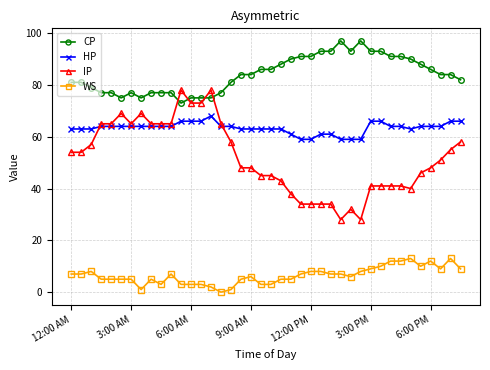

Rank the series by their maximum value, from lowest to highest.

WS, HP, IP, CP